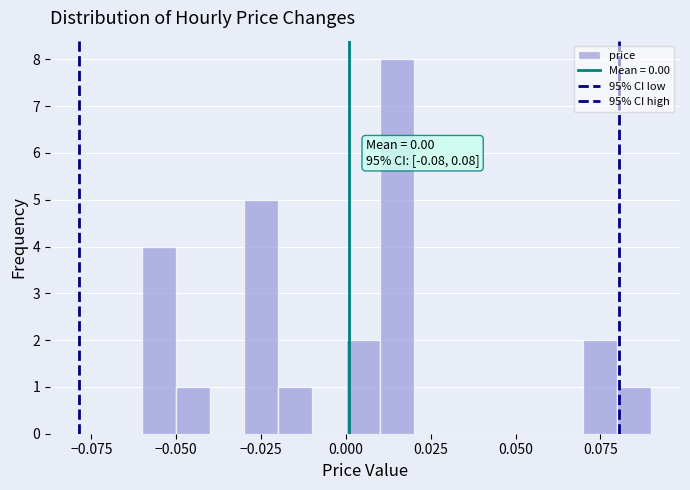

Read against the x-axis, roughly where is the centre of the tallest bar?

0.015